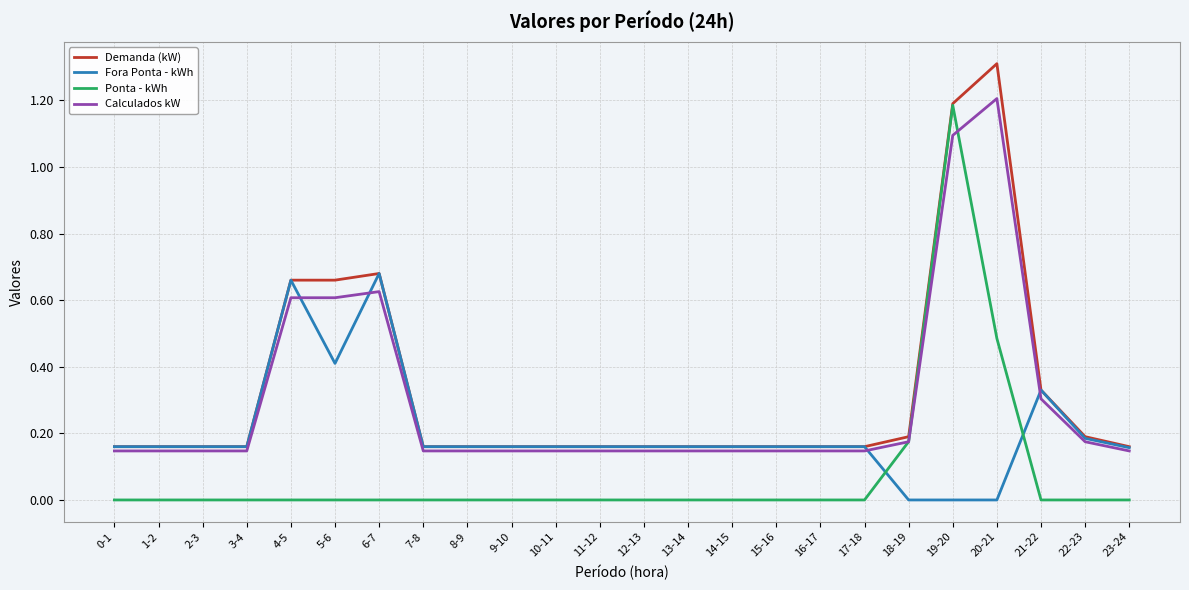

Is the value of Ponta - kWh at 3-4 greater than the value of Fora Ponta - kWh at 16-17?

No